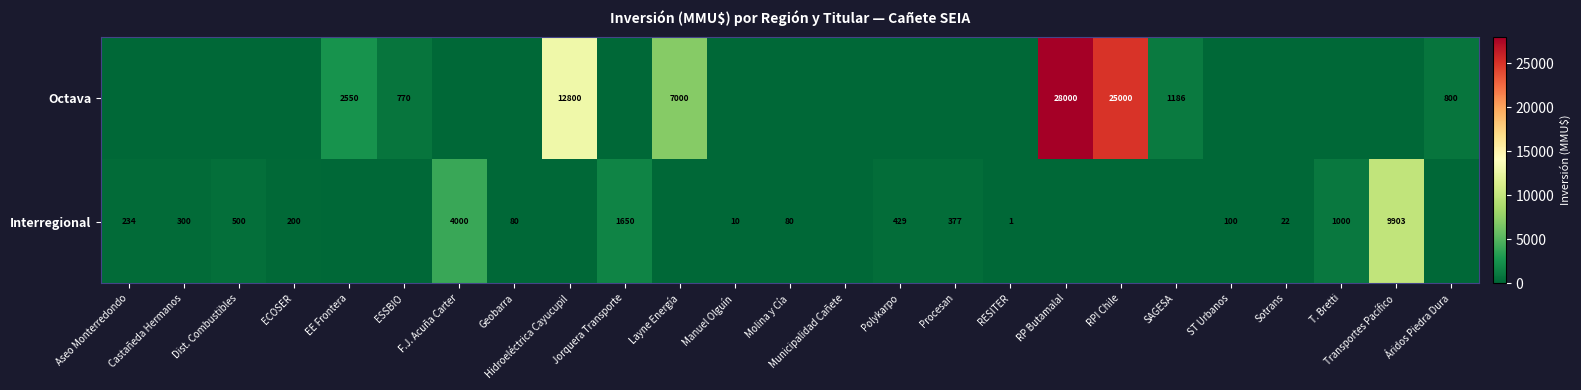

Reading right to left, transcribe all the data shown in this chart.

row_0: Áridos Piedra Dura=800	Transportes Pacífico=0	T. Bretti=0	Sotrans=0	ST Urbanos=0	SAGESA=1186	RPI Chile=25000	RP Butamalal=28000	RESITER=0	Procesan=0	Polykarpo=0	Municipalidad Cañete=0	Molina y Cía=0	Manuel Olguín=0	Layne Energía=7000	Jorquera Transporte=0	Hidroeléctrica Cayucupil=12800	Geobarra=0	F.J. Acuña Carter=0	ESSBIO=770	EE Frontera=2550	ECOSER=0	Dist. Combustibles=0	Castañeda Hermanos=0	Aseo Monterredondo=0
row_1: Áridos Piedra Dura=0	Transportes Pacífico=9903	T. Bretti=1000	Sotrans=22	ST Urbanos=100	SAGESA=0	RPI Chile=0	RP Butamalal=0	RESITER=1	Procesan=377	Polykarpo=429	Municipalidad Cañete=0	Molina y Cía=80	Manuel Olguín=10	Layne Energía=0	Jorquera Transporte=1650	Hidroeléctrica Cayucupil=0	Geobarra=80	F.J. Acuña Carter=4000	ESSBIO=0	EE Frontera=0	ECOSER=200	Dist. Combustibles=500	Castañeda Hermanos=300	Aseo Monterredondo=234